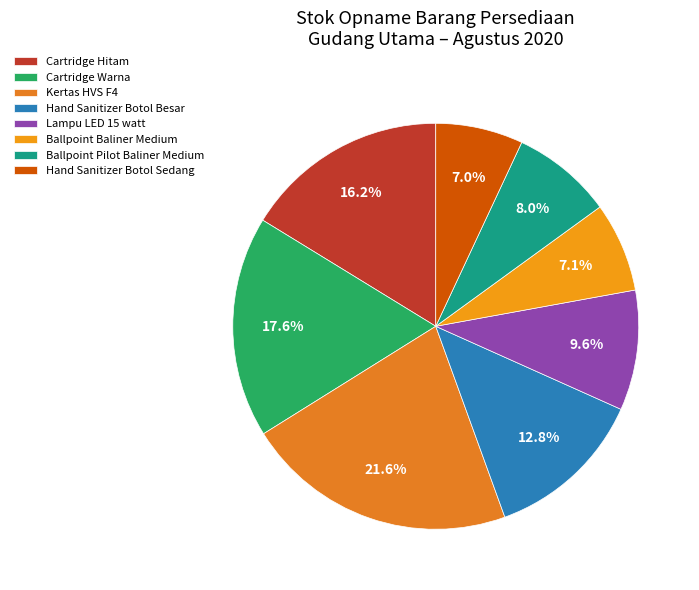

Rank the categories by value from lowest to highest.

Hand Sanitizer Botol Sedang, Ballpoint Baliner Medium, Ballpoint Pilot Baliner Medium, Lampu LED 15 watt, Hand Sanitizer Botol Besar, Cartridge Hitam, Cartridge Warna, Kertas HVS F4